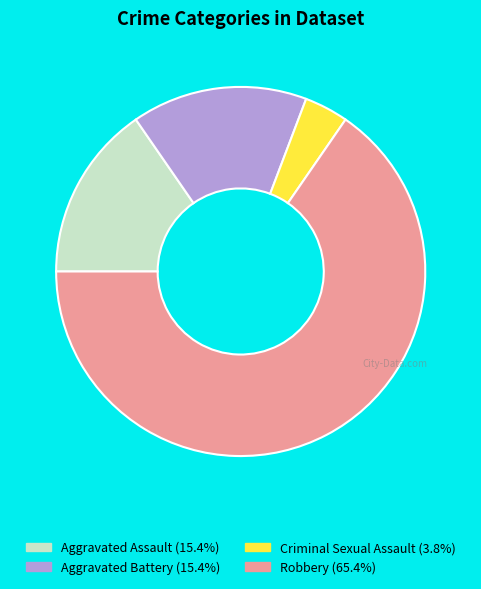

How many segments does this pie chart have?

4